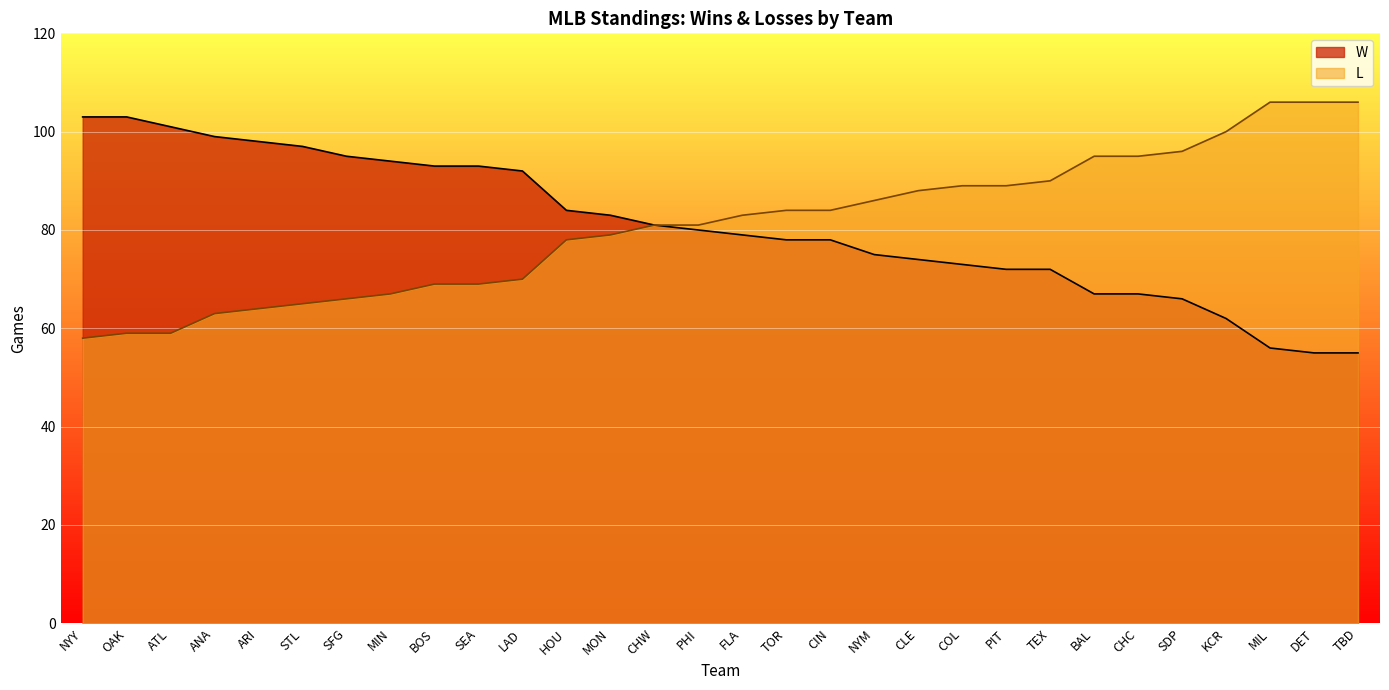

At which category is the sum across all series the highest?

OAK